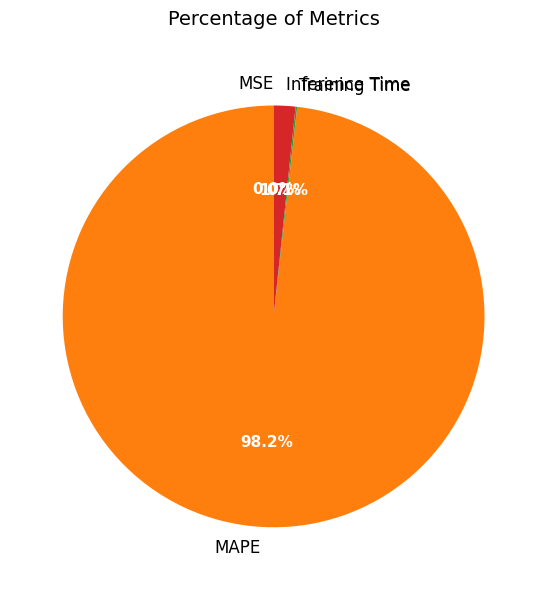

Does any single category account for the majority?

Yes